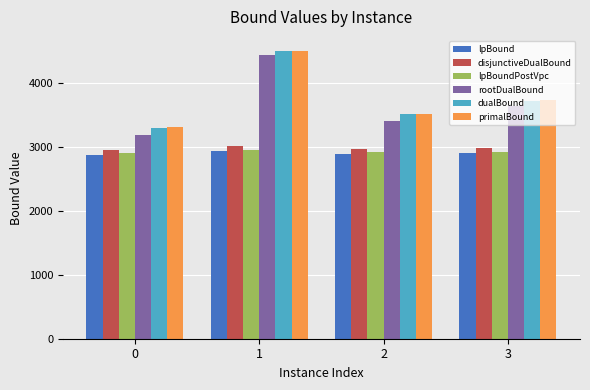

How many data points in lpBound are above 2909?

2